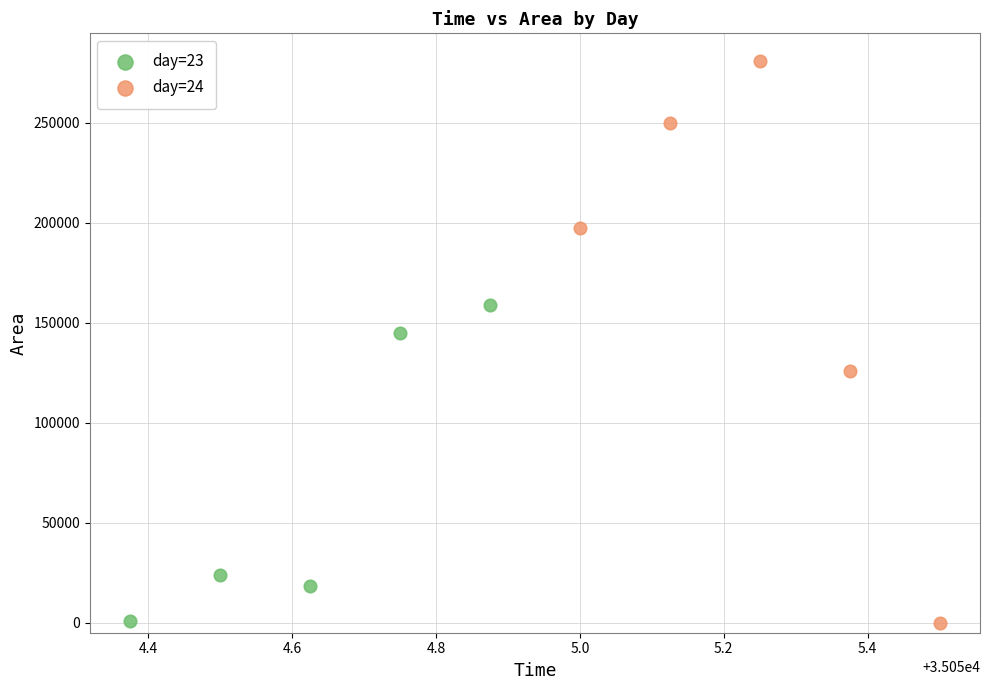

Which series reaches the maximum Y coordinate?

day=24